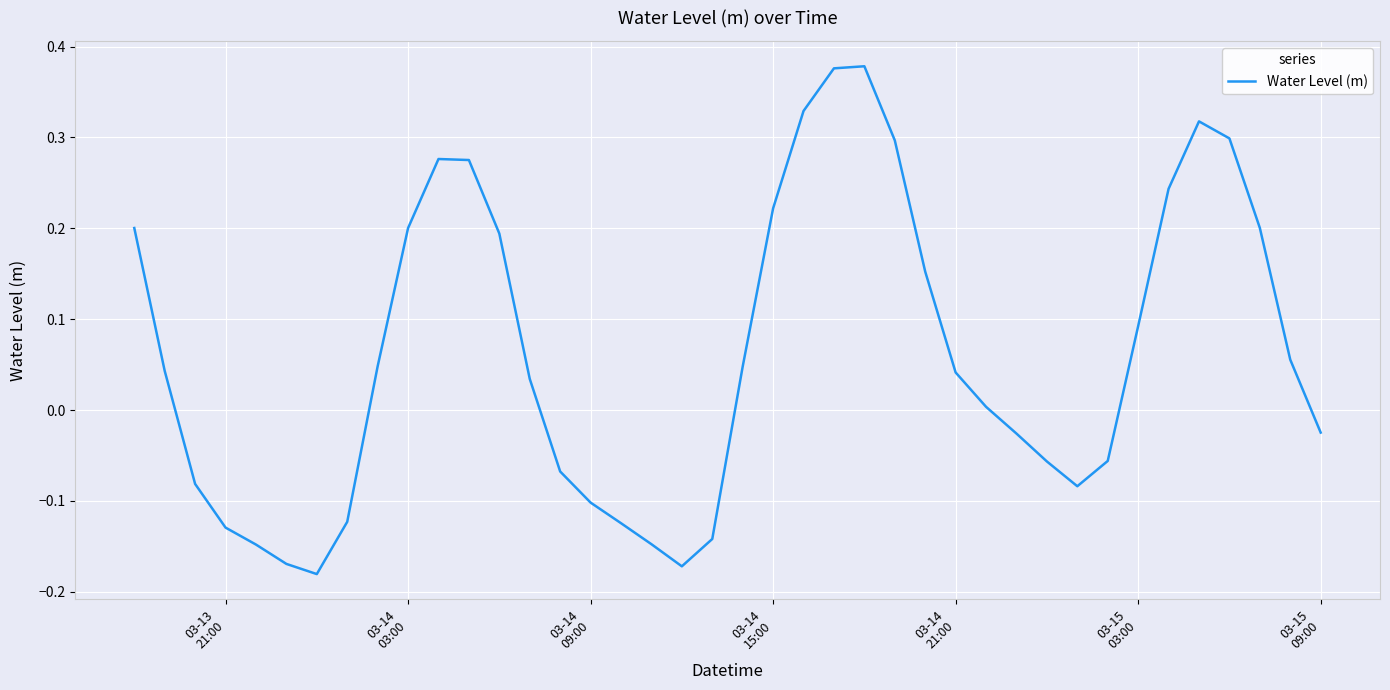

What is the difference between the maximum and minimum values?

0.6